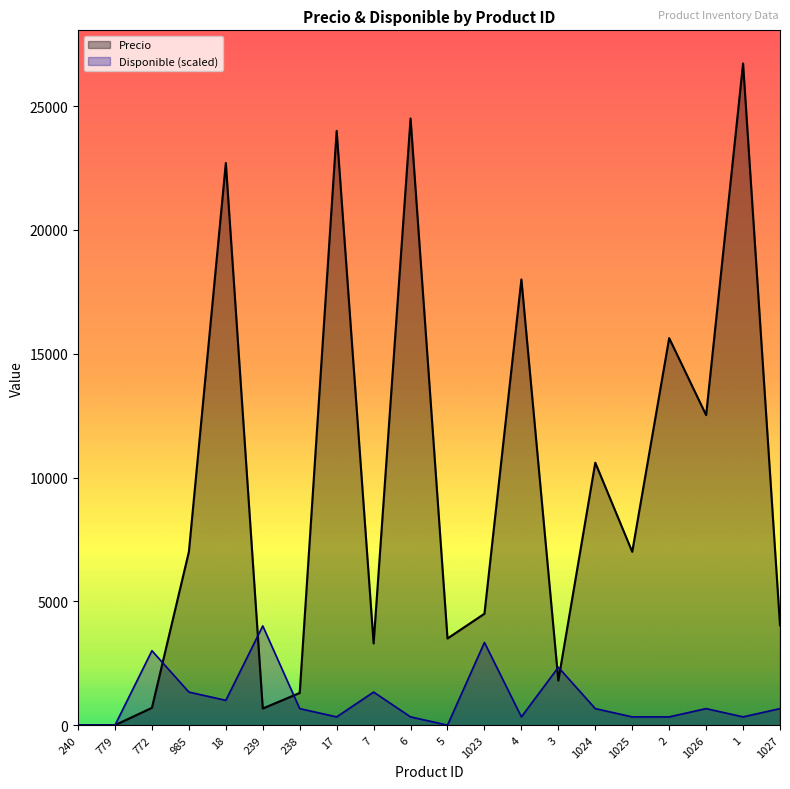

List the series in order of their peak value, lowest first.

Disponible (scaled), Precio